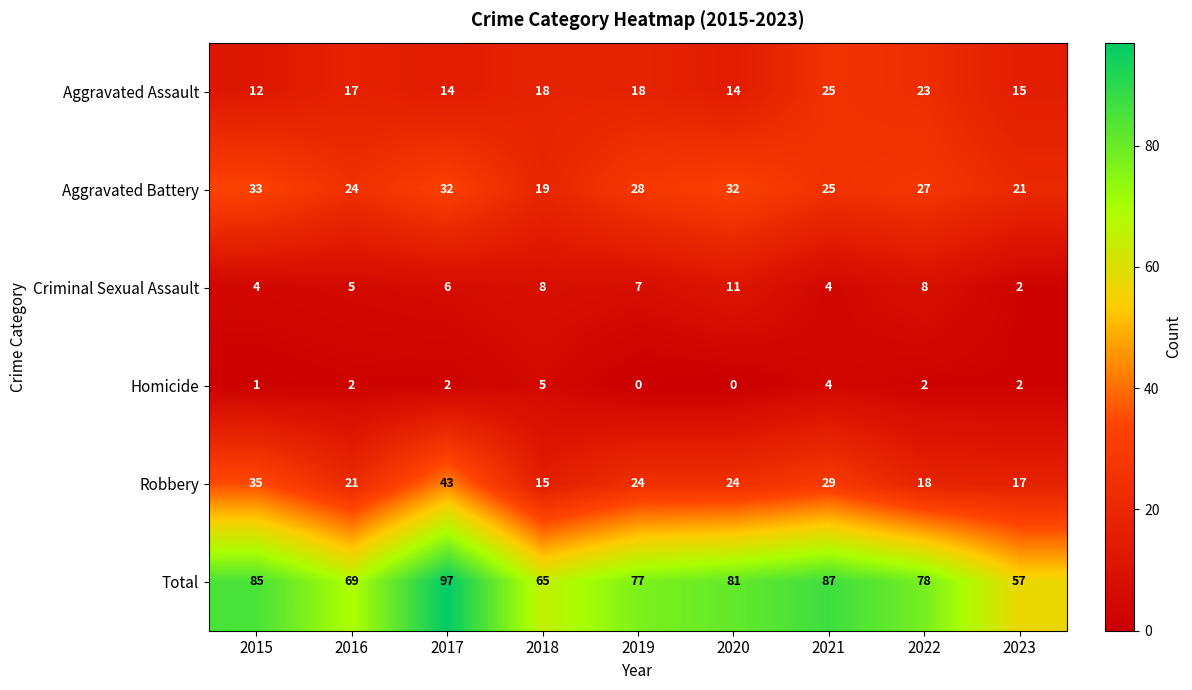

What is the total value across all series at 2017?

194